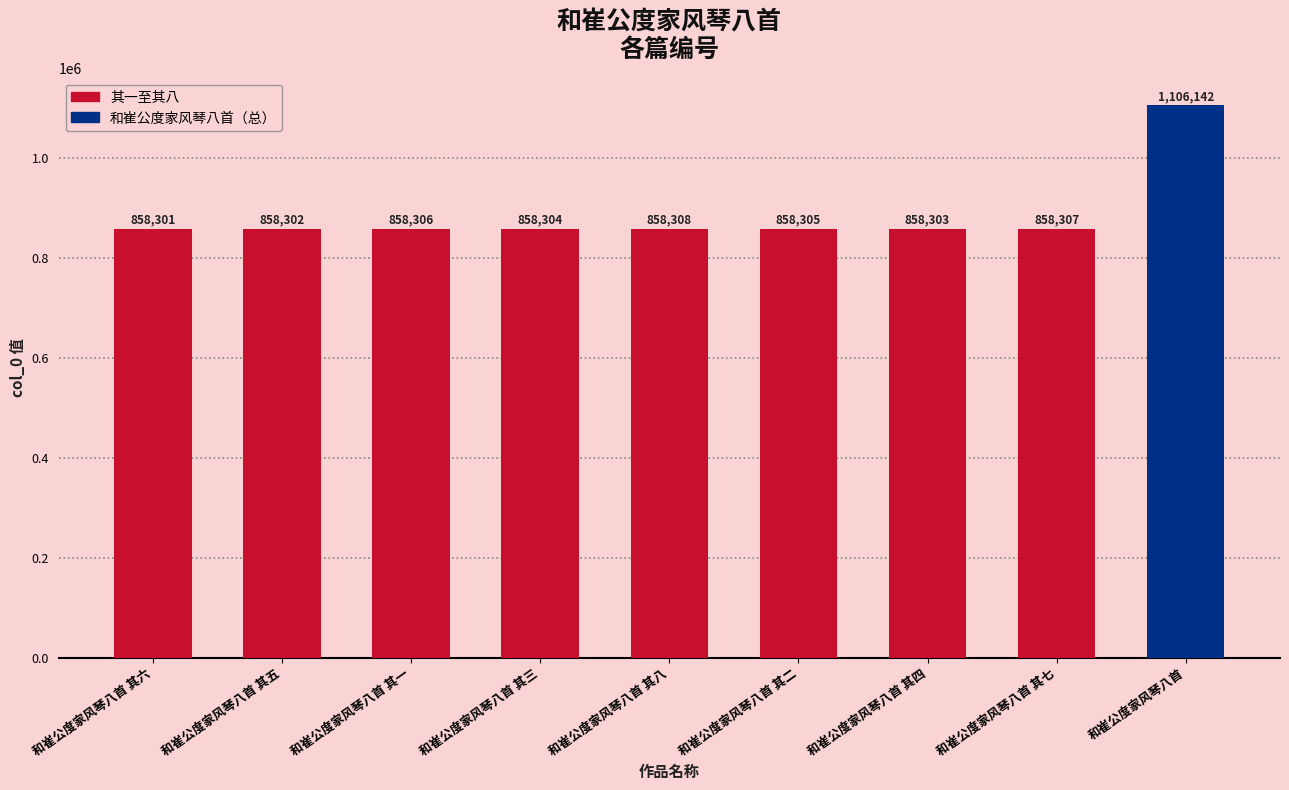

The value at 和崔公度家风琴八首 其二 is 858305. True or false?

True